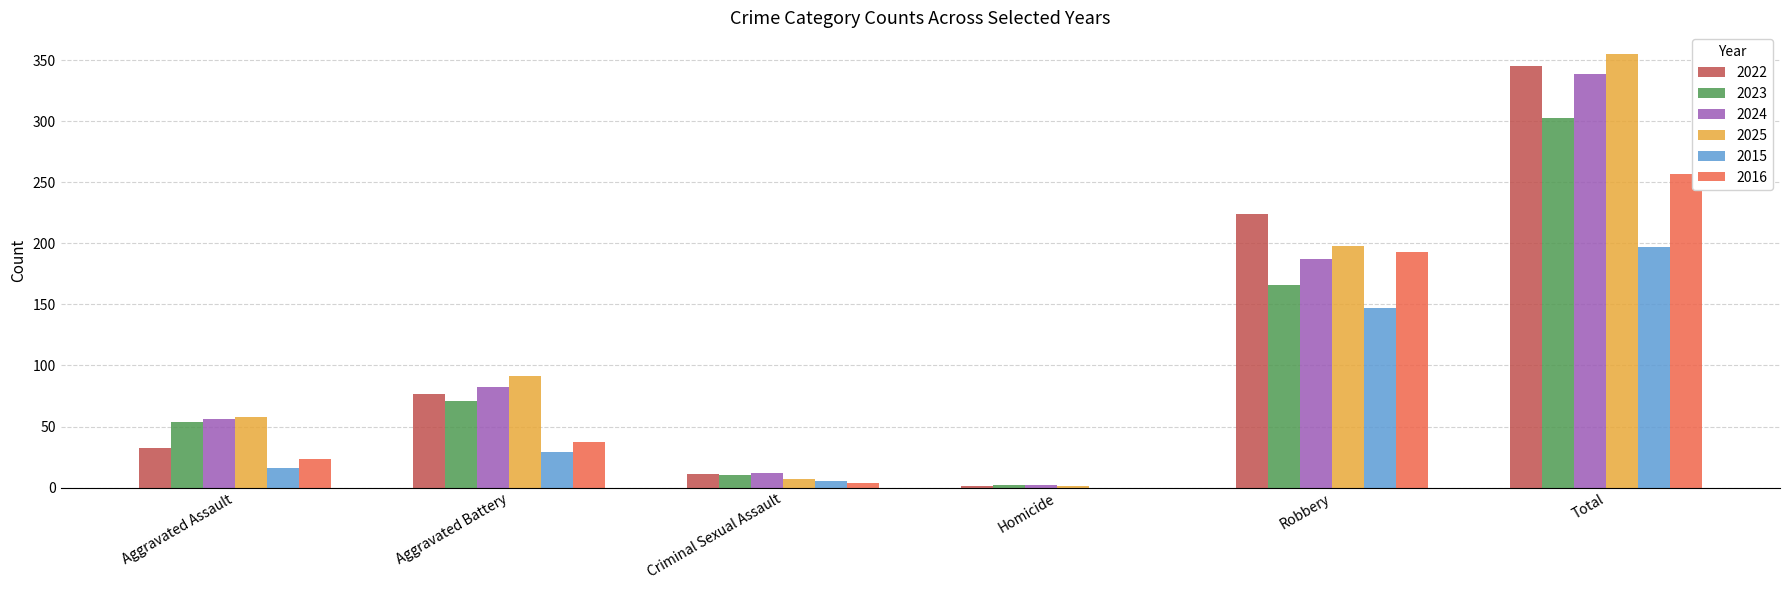

What is the sum of all 2022 values?

690